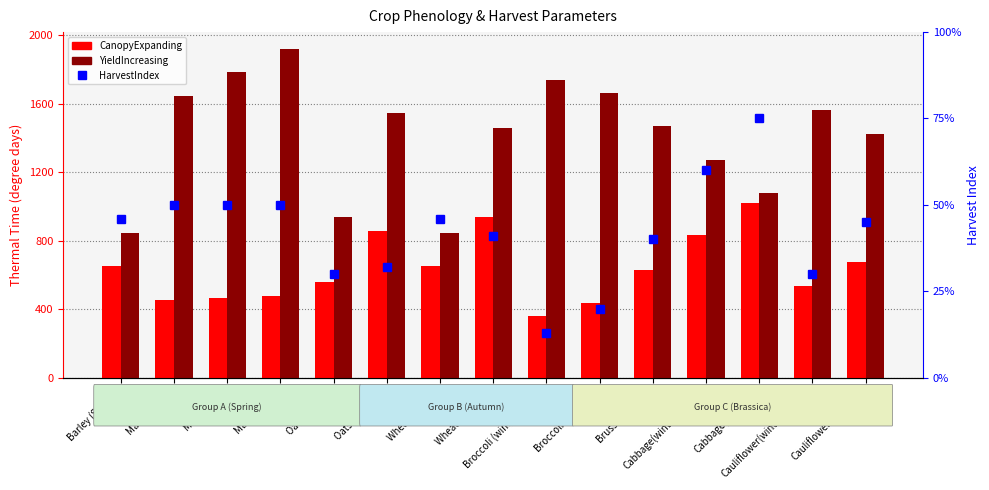

The value of CanopyExpanding at Maize (Long) is 477.0. True or false?

True